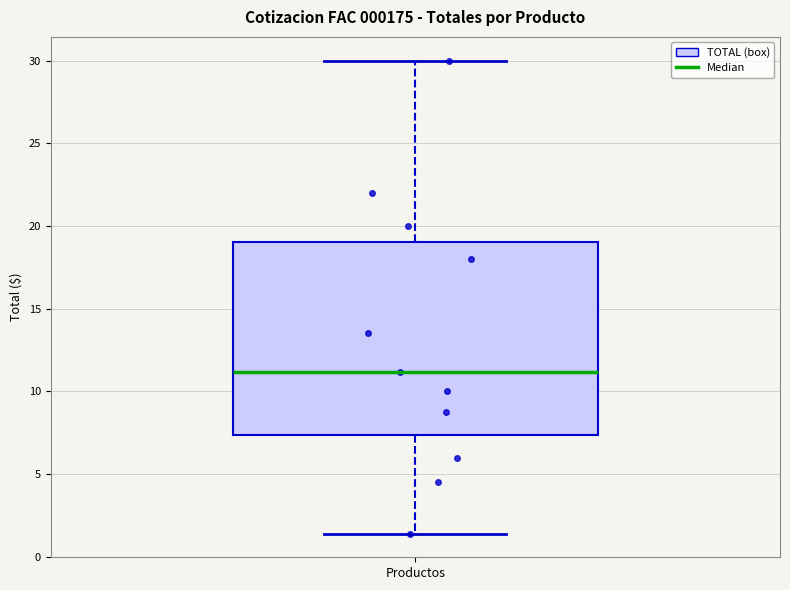

Read this box plot against the y-axis: the position of the median line, the range covered by the box, and the ends of both whiskers. The values are not printed on the chart, so give them approximately, as read against the axis.

median 11.0, box 7.5 to 19.0, whiskers 1.5 to 30.0